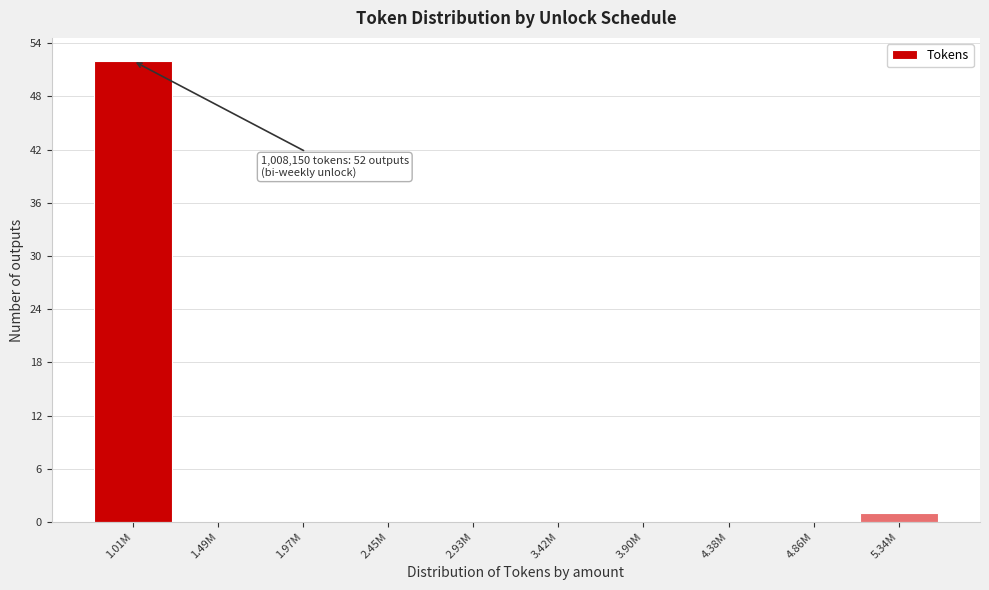

Reading right to left, transcribe all the data shown in this chart.

5.34M=1	4.86M=0	4.38M=0	3.90M=0	3.42M=0	2.93M=0	2.45M=0	1.97M=0	1.49M=0	1.01M=52